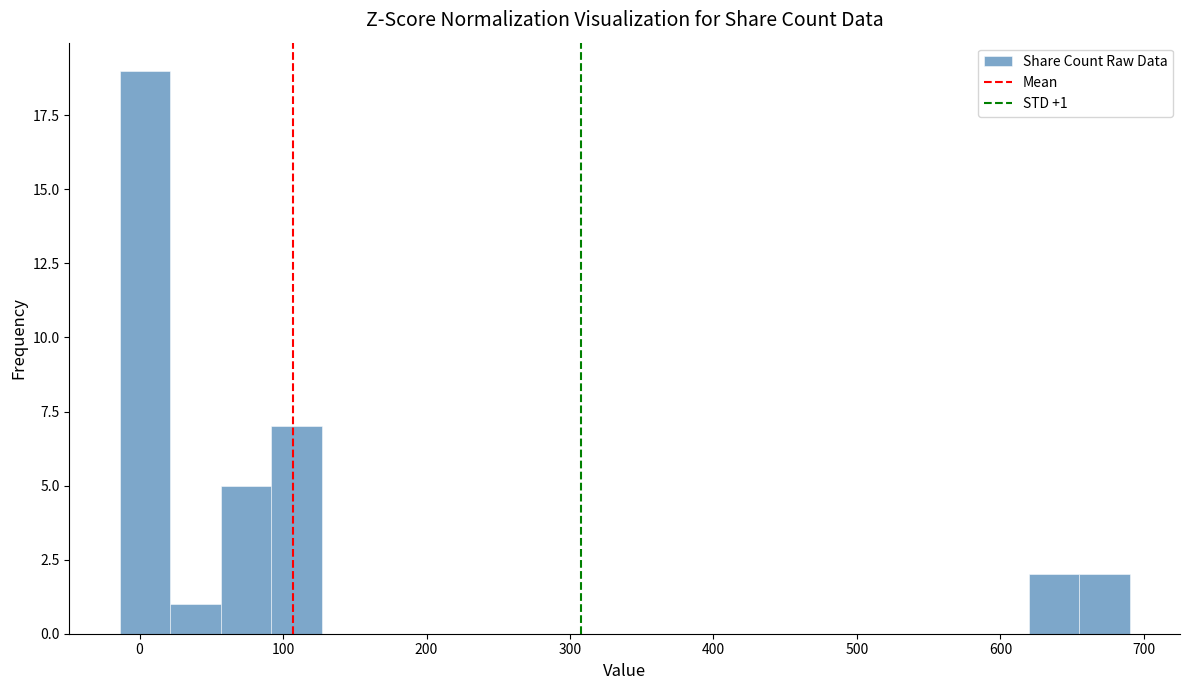

Around what value on the x-axis is the tallest bar? Give the approximate position of its centre, as read against the axis.

0